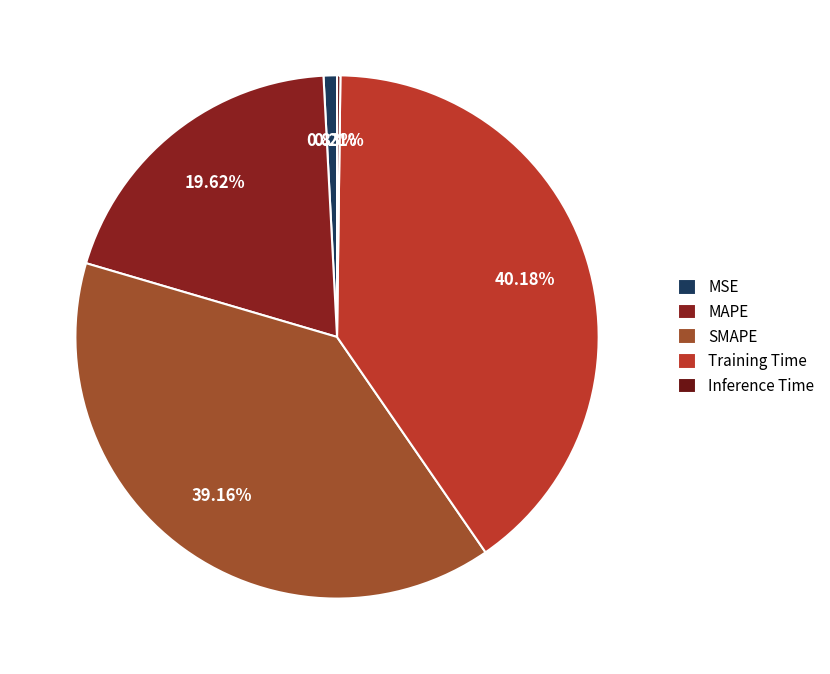

Which slice is the largest?

Training Time